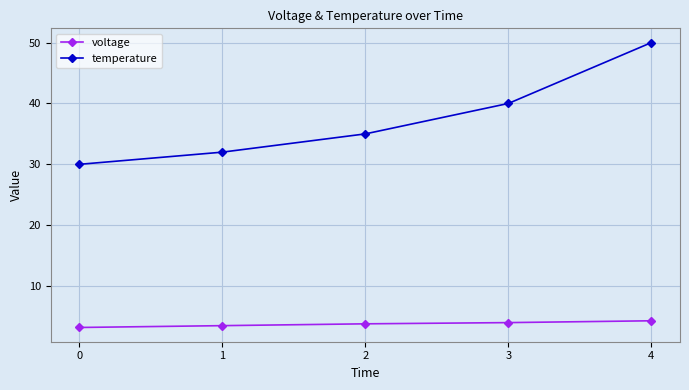

What is the difference between the voltage values at 3 and 2?

0.2